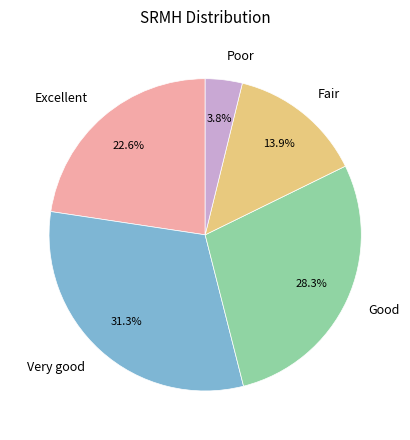

How much of the chart is everything except Very good?

68.7%